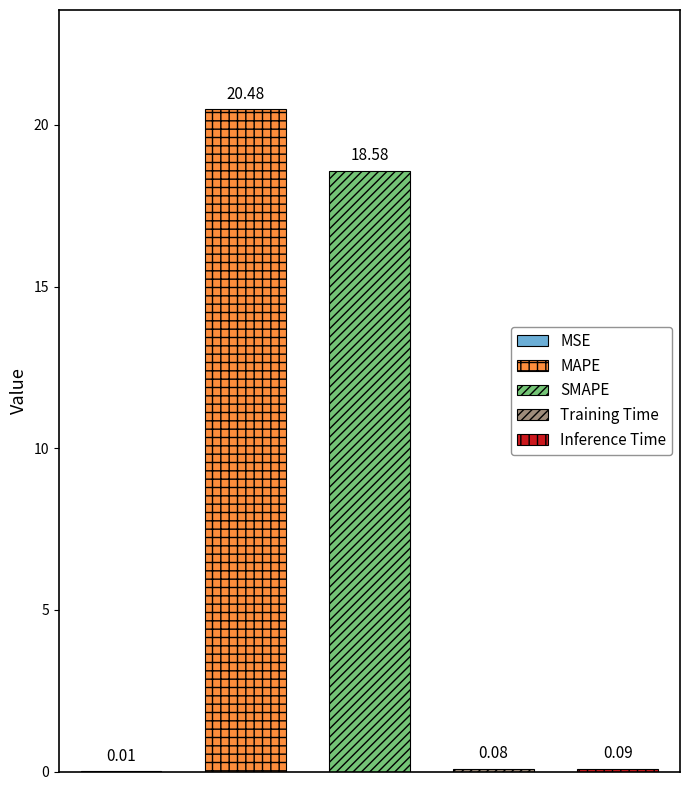

The value at MAPE is 20.5. True or false?

True